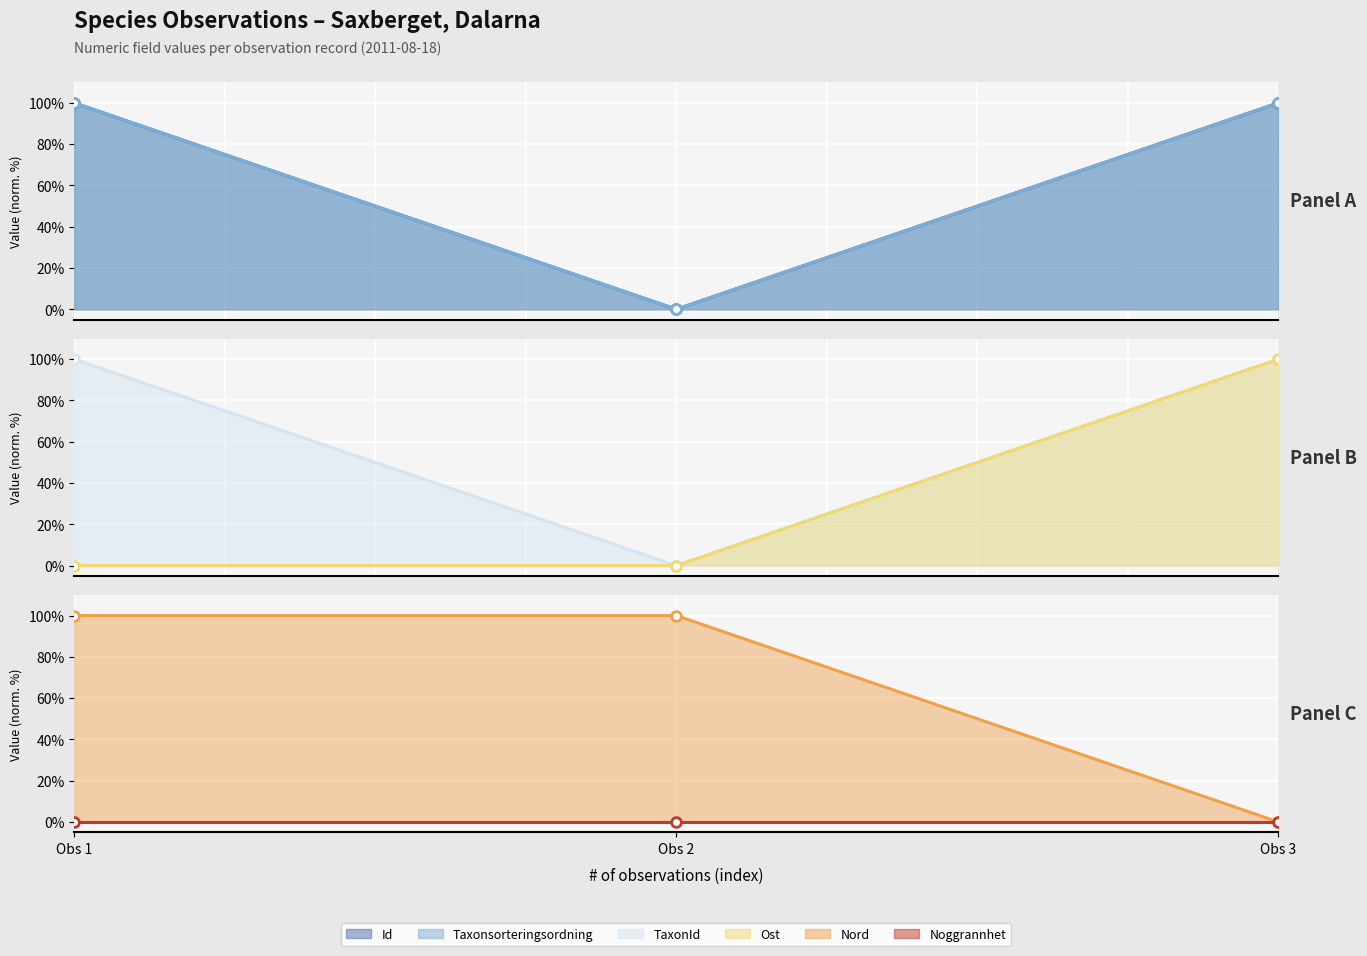

What are all the series names shown in the legend?

Id, Taxonsorteringsordning, TaxonId, Ost, Nord, Noggrannhet